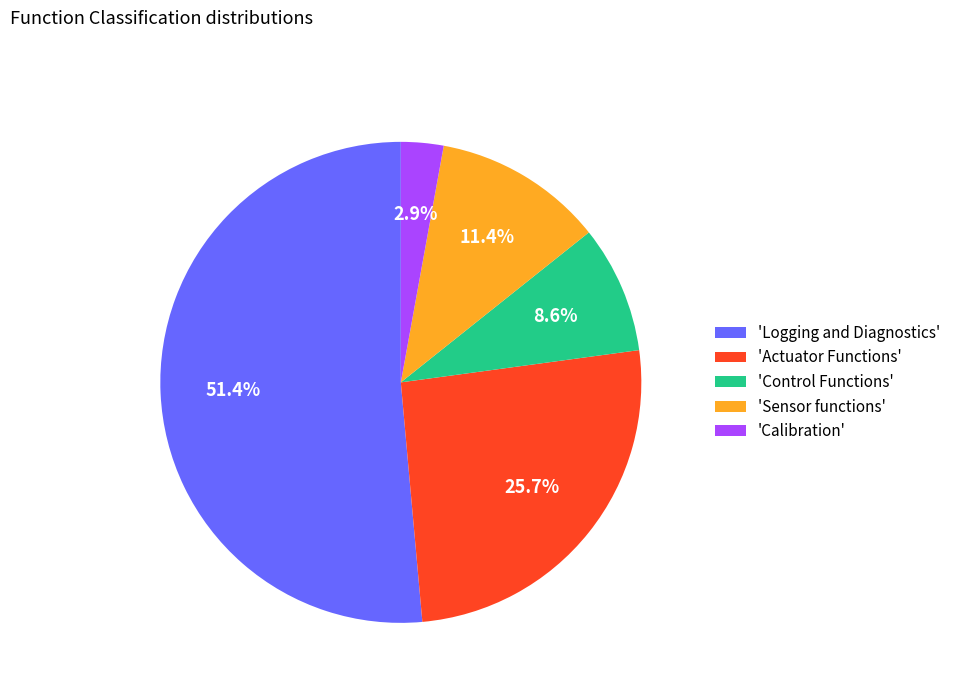

Which slice is the smallest?

'Calibration'